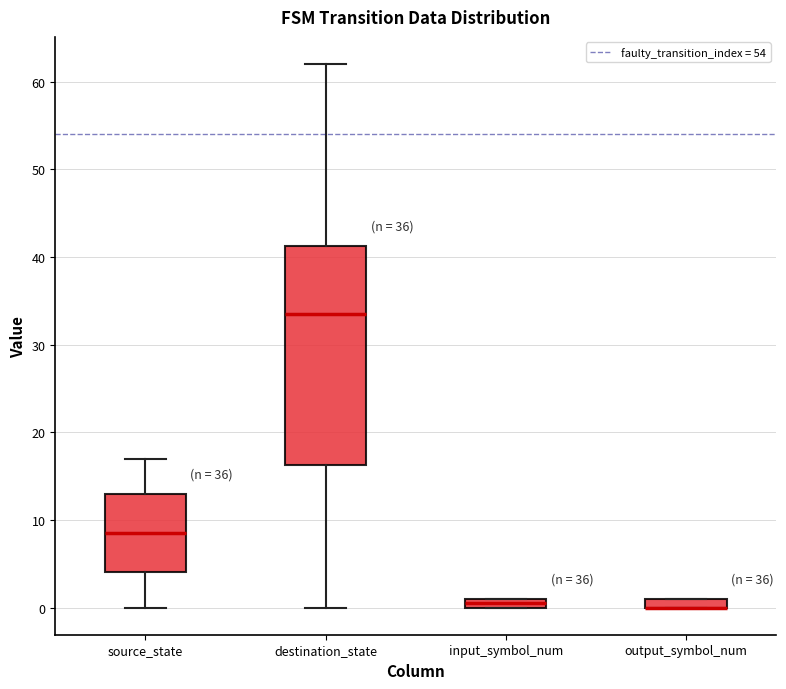

Where does the upper whisker of the box for destination_state end on the y-axis? The values are not printed on the chart, so give them approximately, as read against the axis.

62